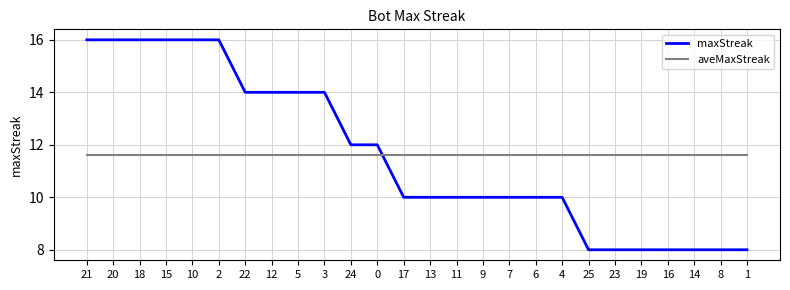

The maxStreak series shows 3.2 at 1. True or false?

False